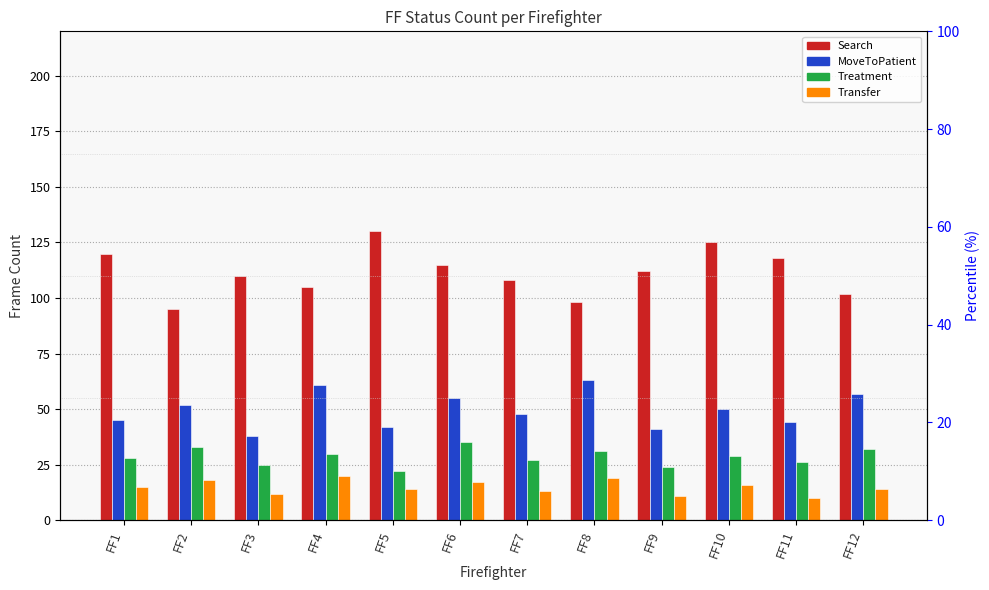

Read the MoveToPatient value at FF5, to the nearest 10.

40